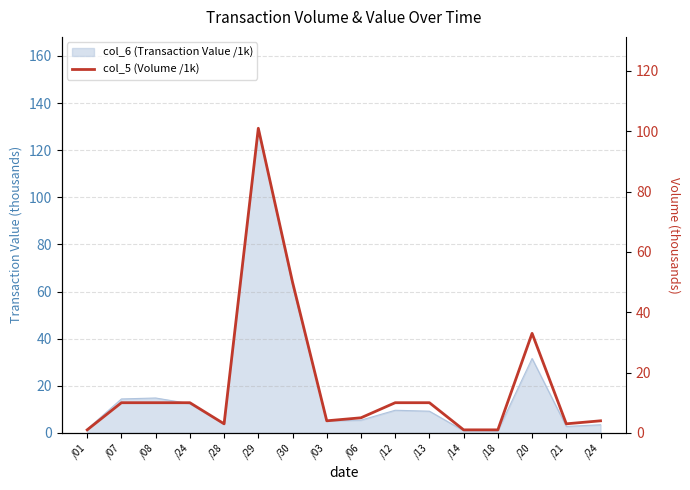

List the labels in order of value, largest first.

/29, /30, /20, /07, /08, /24, /12, /13, /06, /03, /24, /28, /21, /01, /14, /18